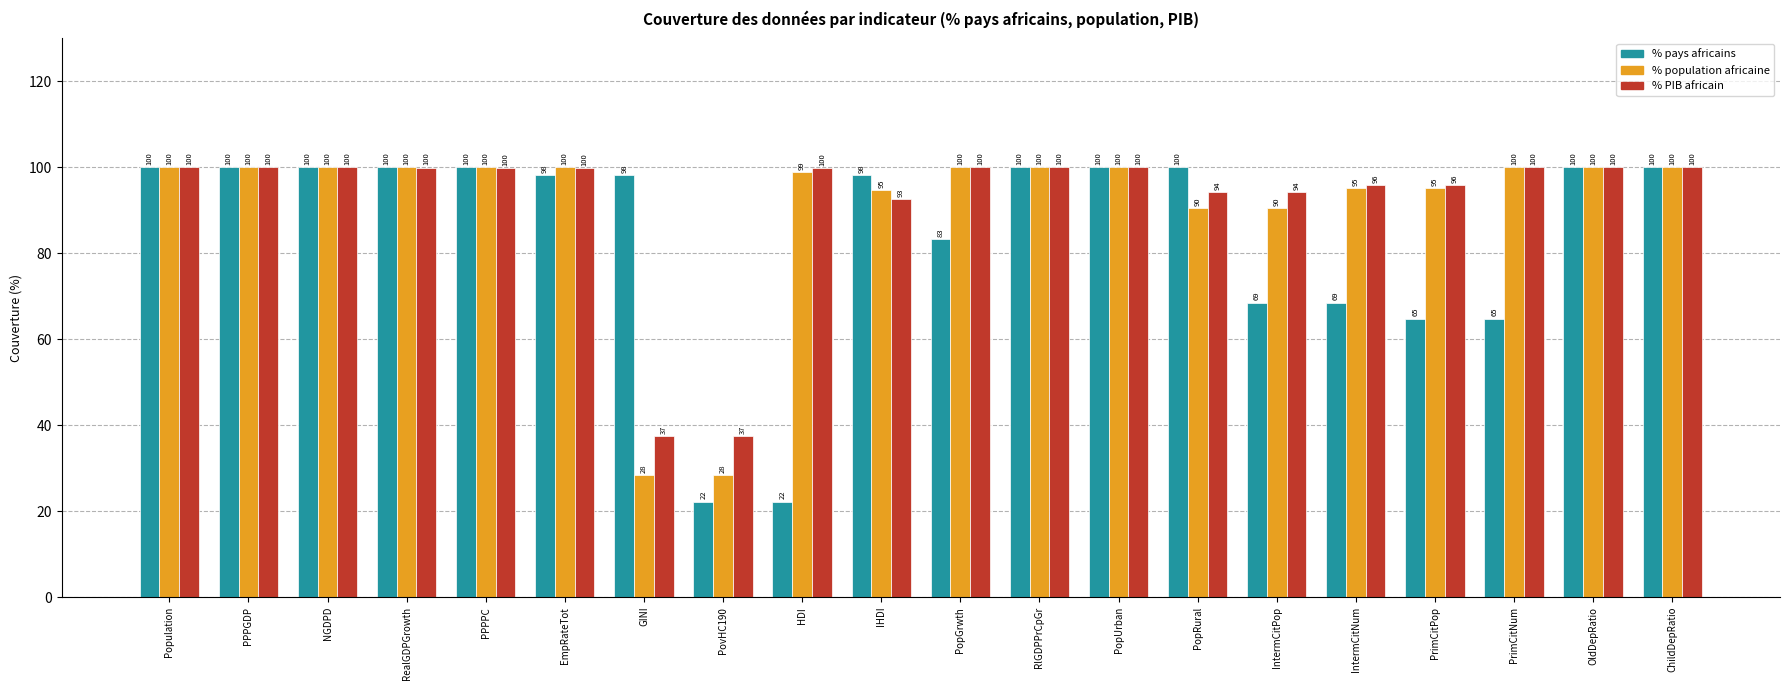

List the series in order of their overall mean, lowest first.

% pays africains, % population africaine, % PIB africain